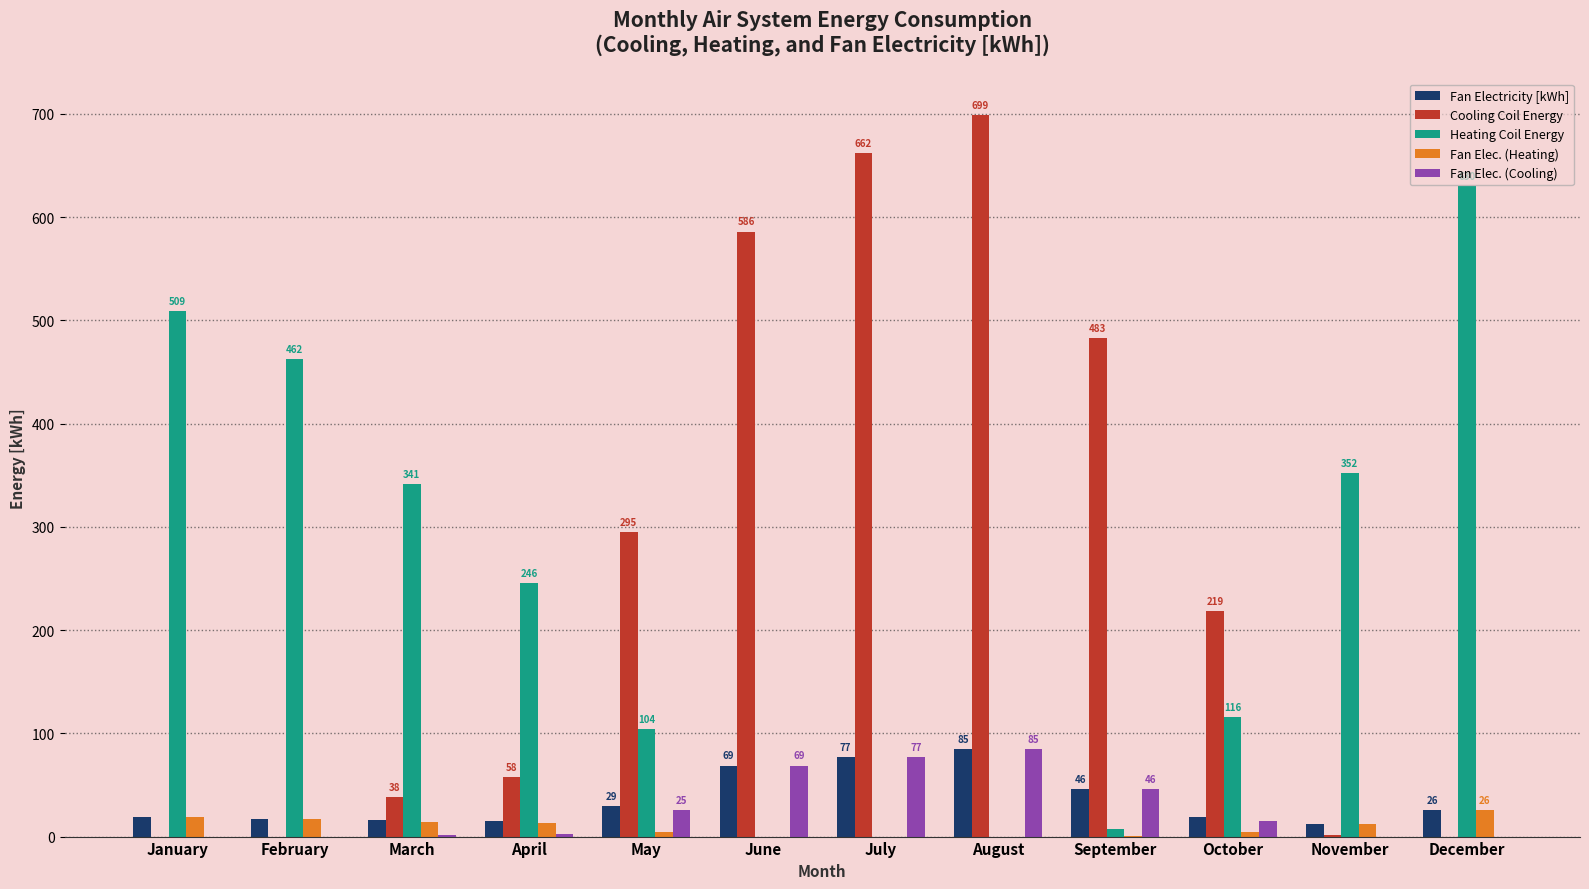

Which label corresponds to the largest value in the chart?

August